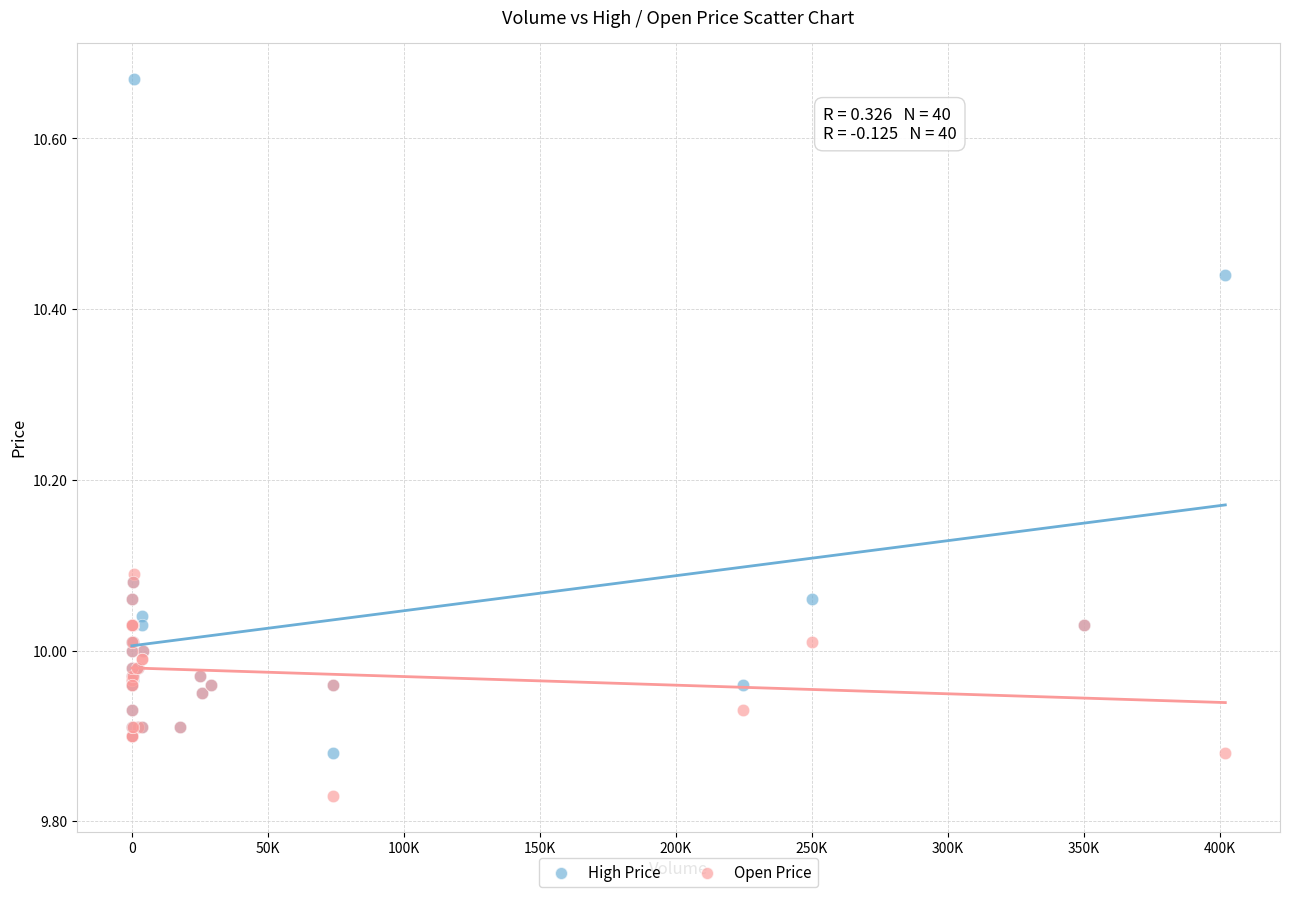

Which series contains the lowest Y value?

Open Price